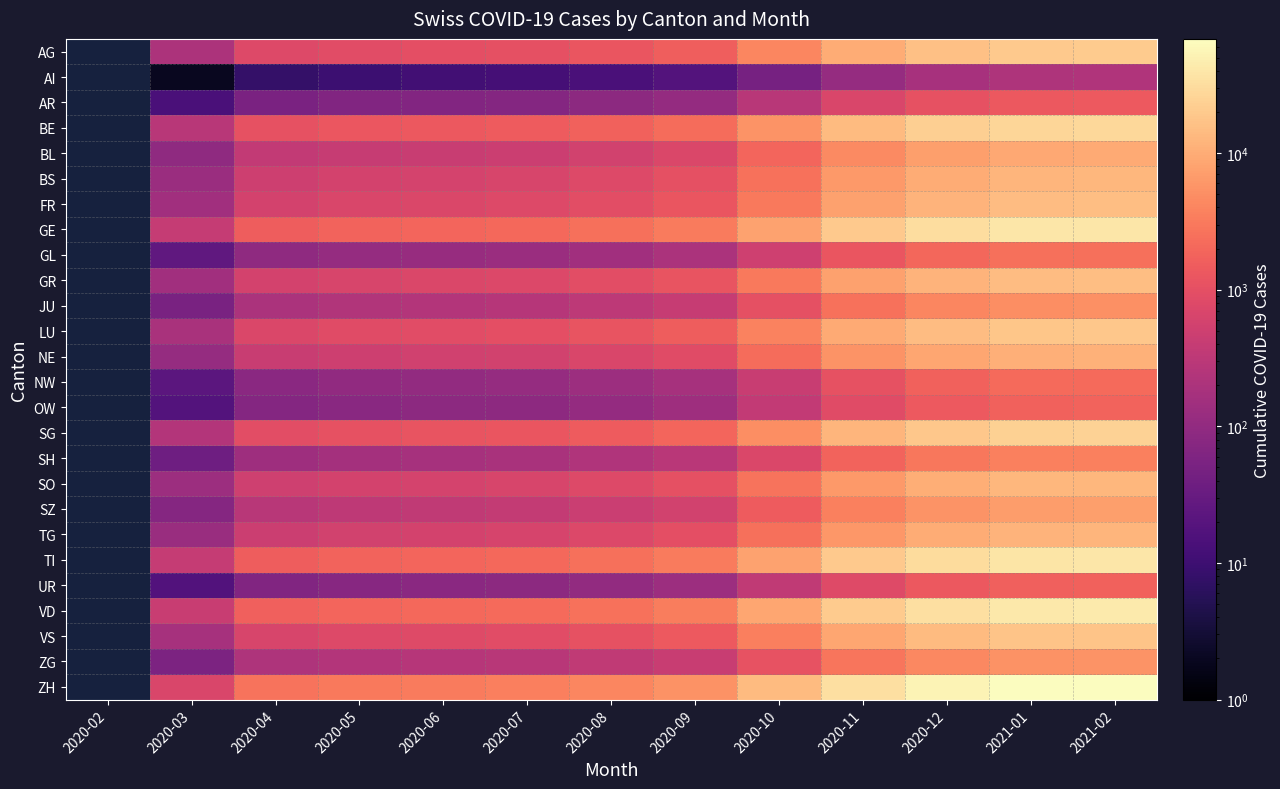

List the labels in order of OW value, smallest first.

2020-02, 2020-03, 2020-04, 2020-05, 2020-06, 2020-07, 2020-08, 2020-09, 2020-10, 2020-11, 2020-12, 2021-01, 2021-02